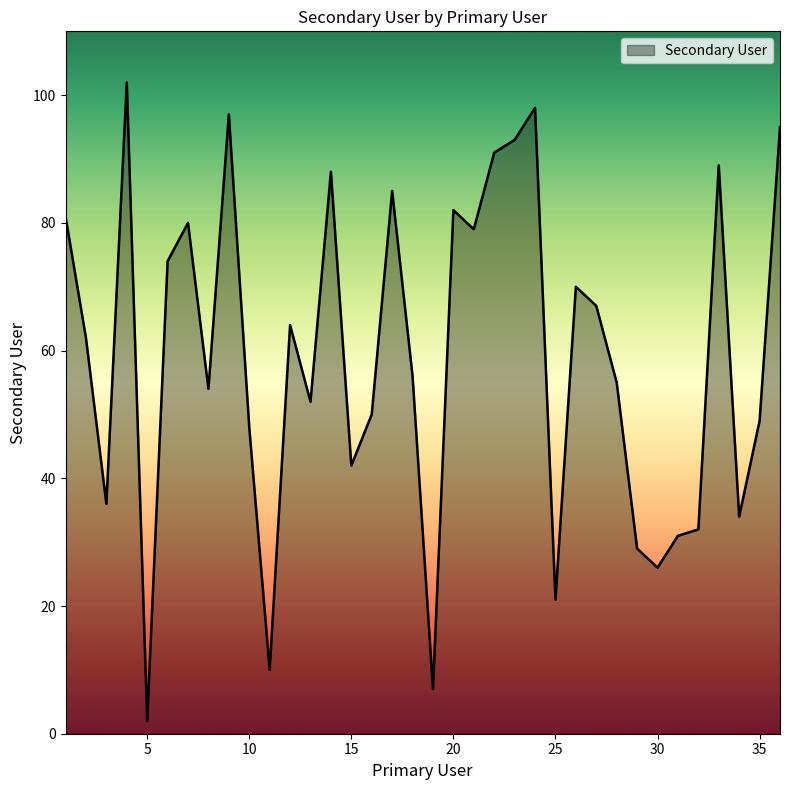

What is the greatest value displayed?

102